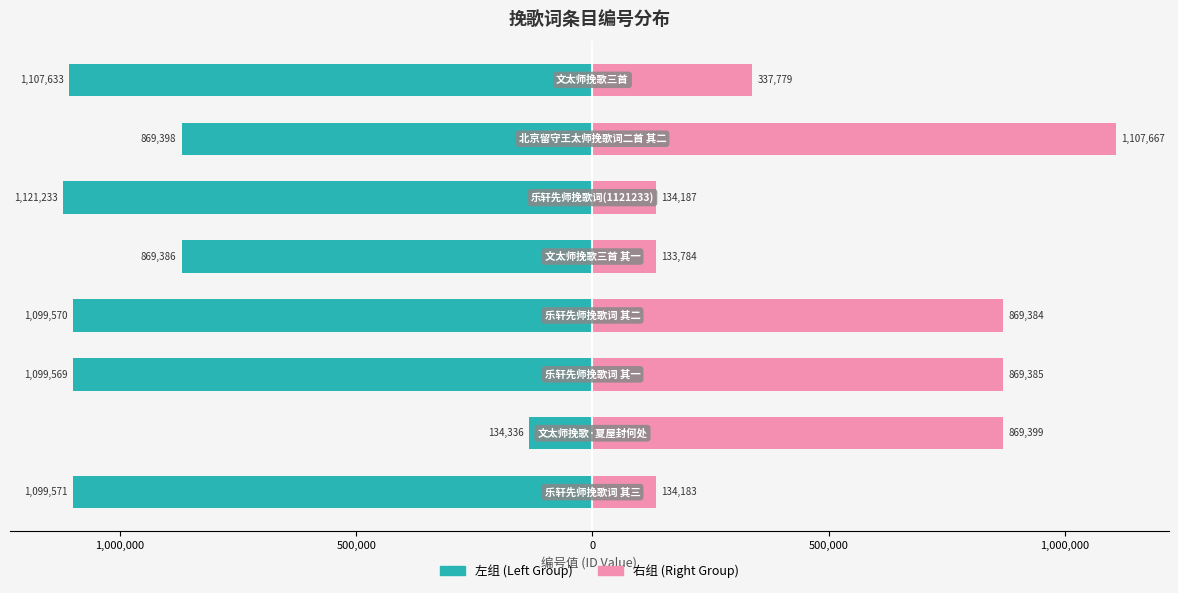

Which series has the largest range (max minus min)?

col_0 (left group)